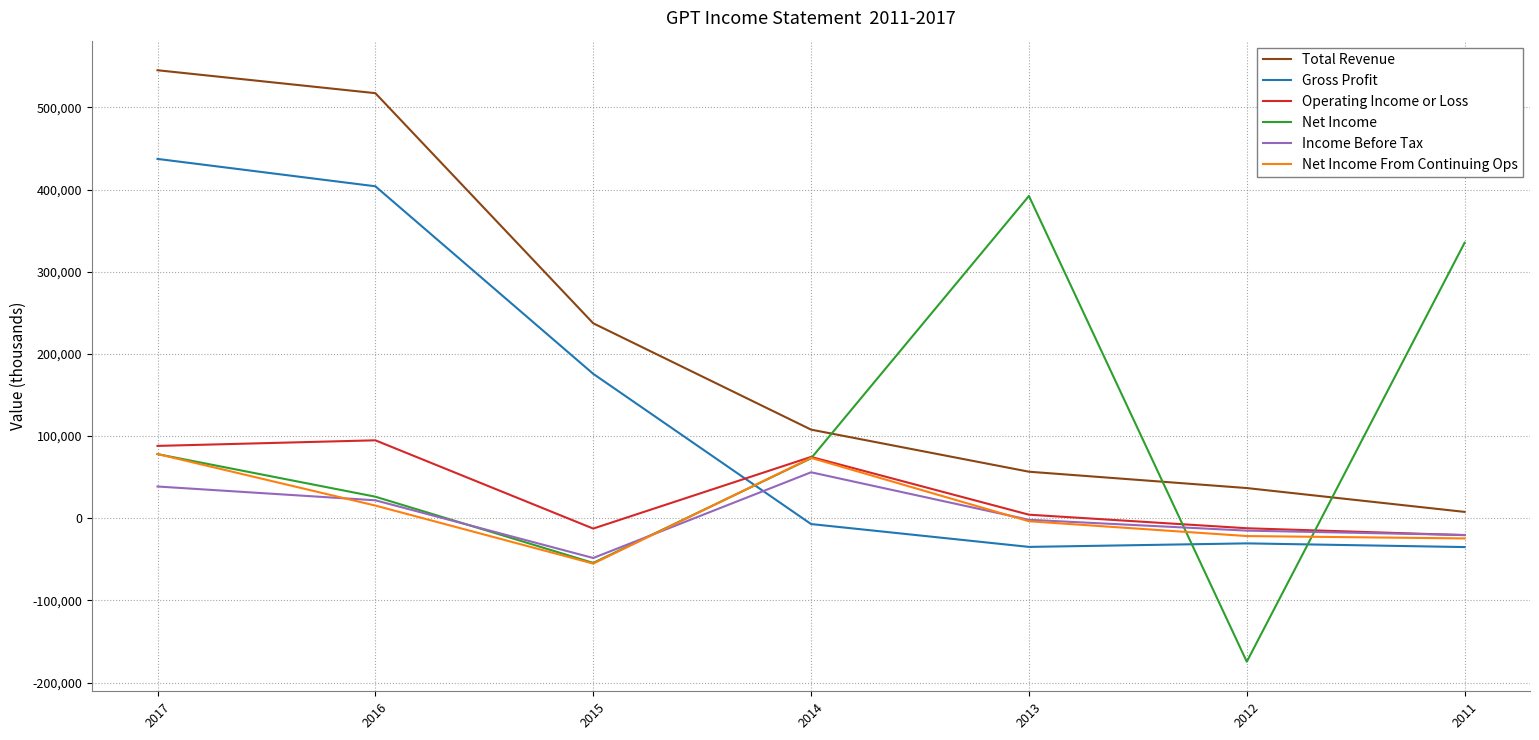

What is the difference between the second highest and minimum values in the Net Income series?

509900